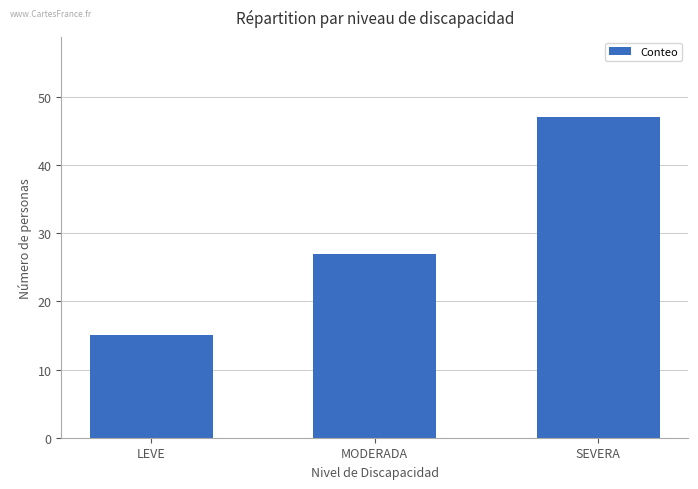

What is the difference between the values at LEVE and SEVERA?

32